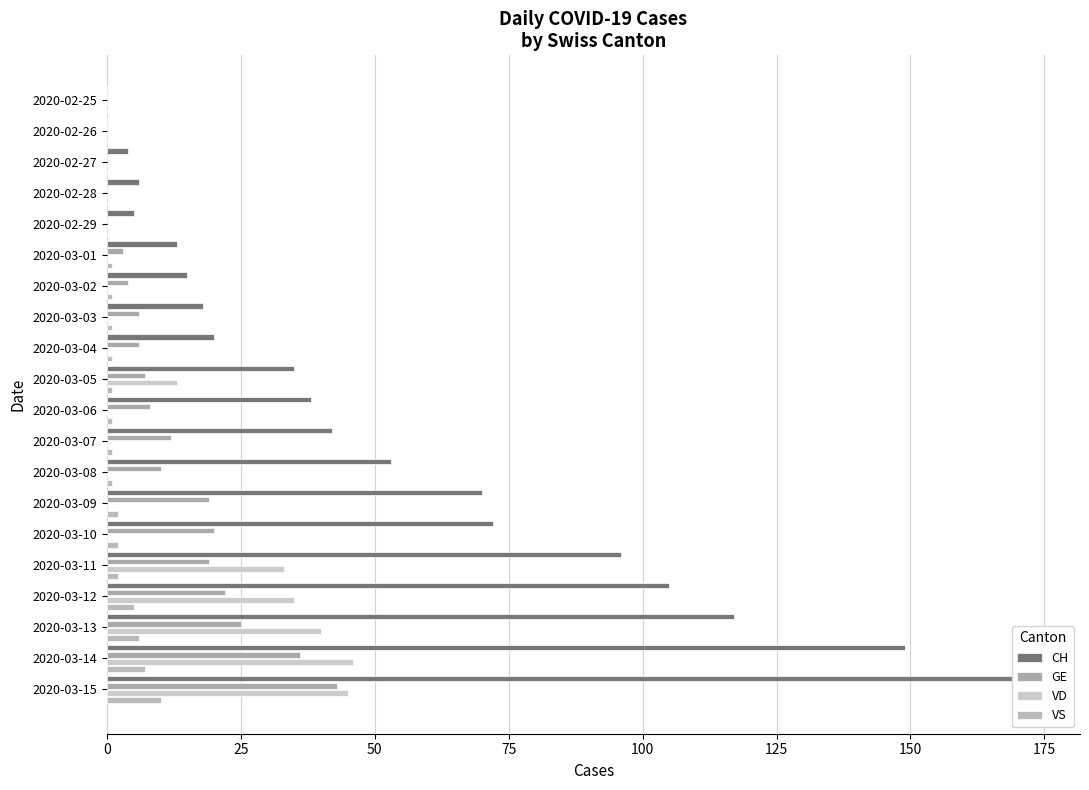

What is the highest value of the CH series?

173